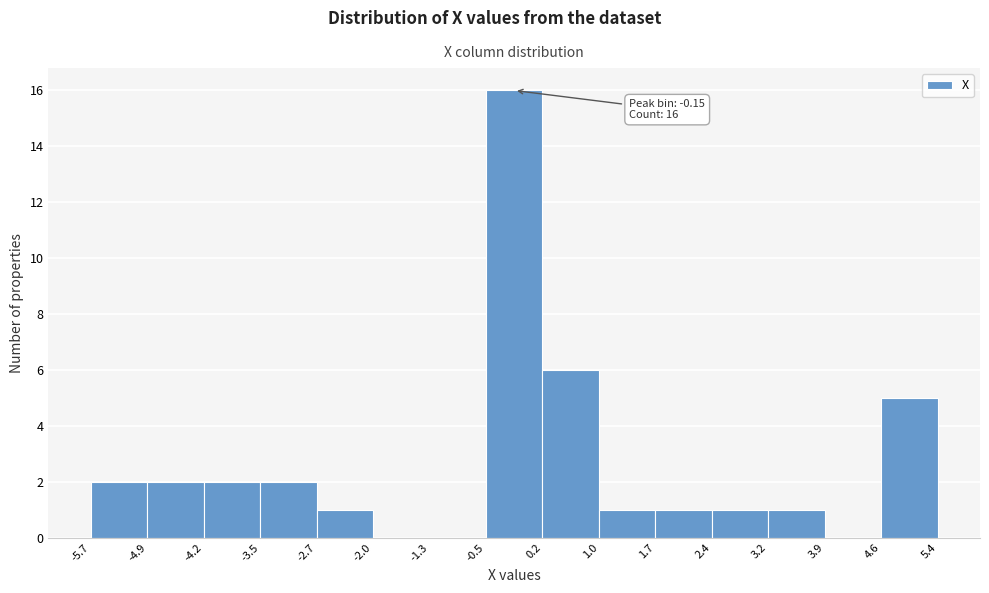

Over which range of the x-axis is the bar tallest?

-0.5 to 0.2